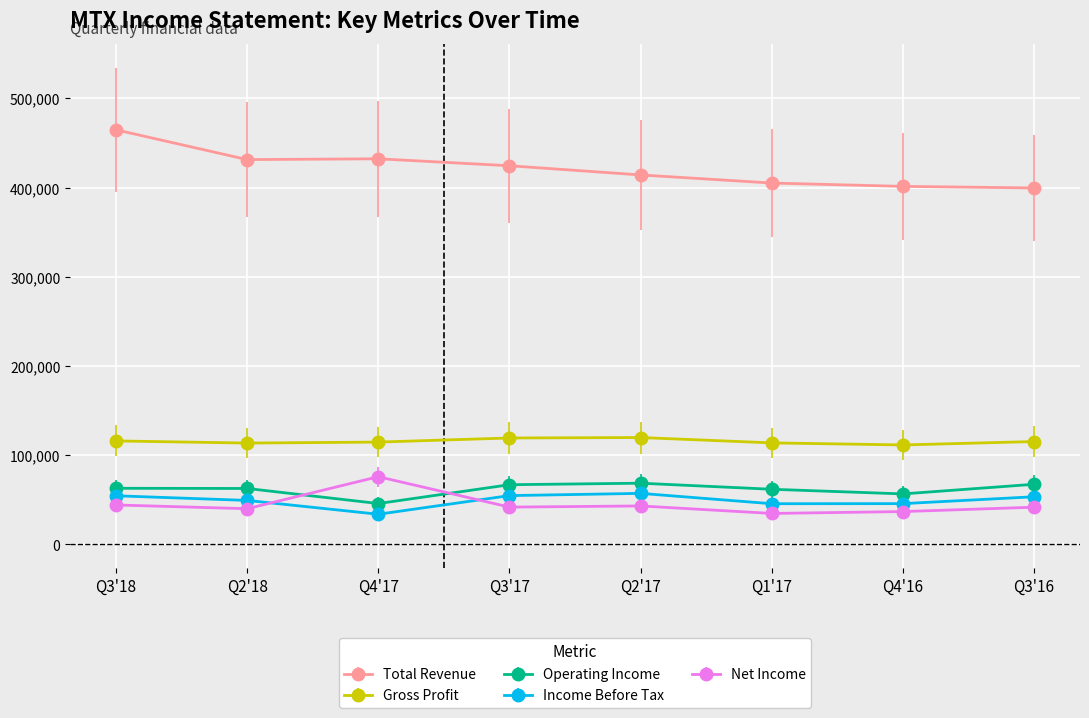

What is the label of the 6th point from the left?

Q1'17